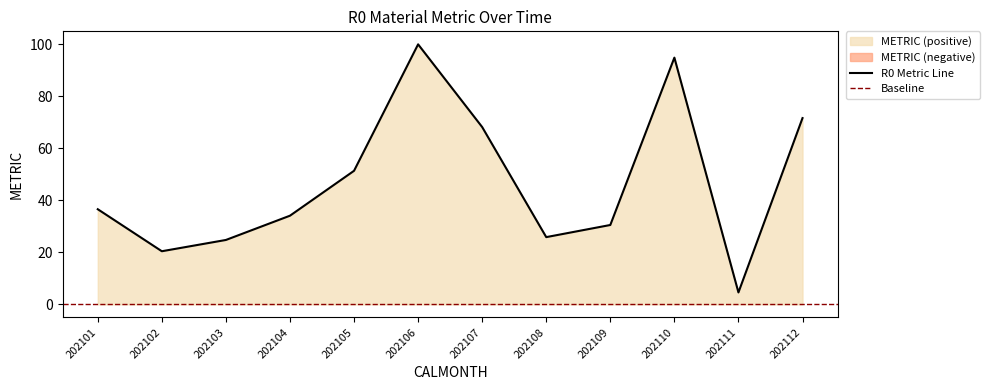

What is the smallest value displayed?

4.6